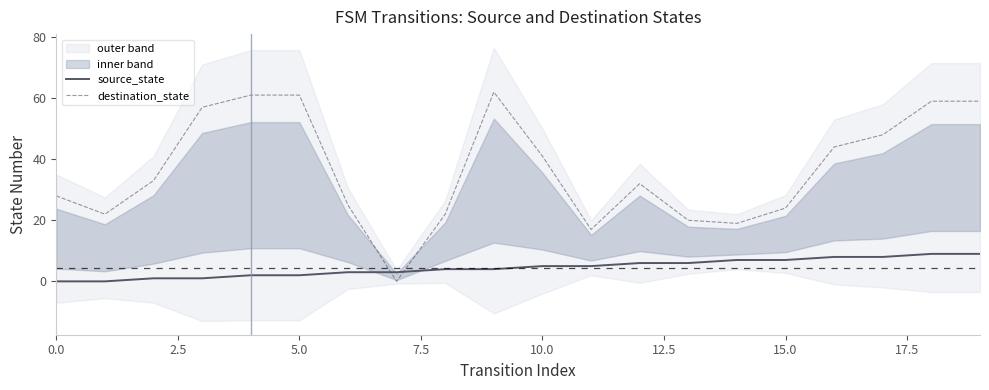

What is the spread (max minus min) of values at 19?

50